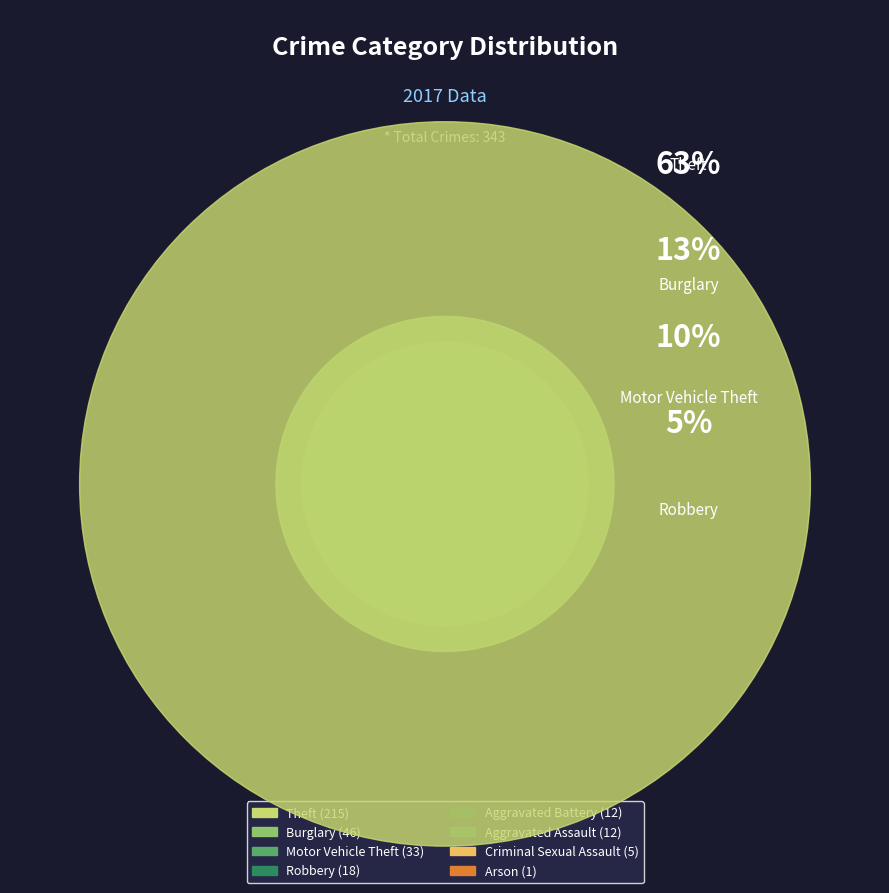

To the nearest percent, what is the difference between the largest and smallest slice percentages?

63%